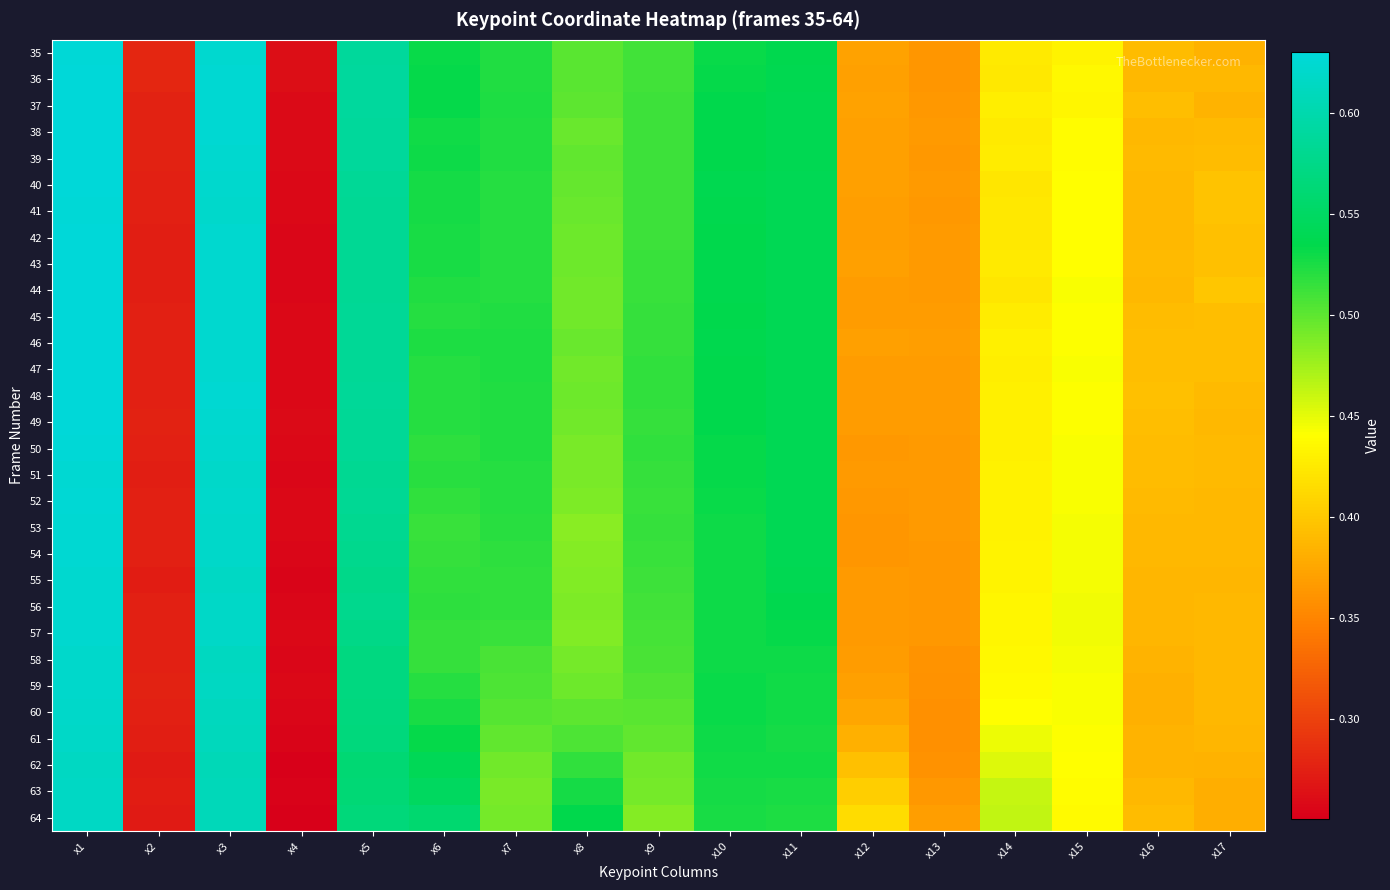

How many categories are shown in the chart?

17